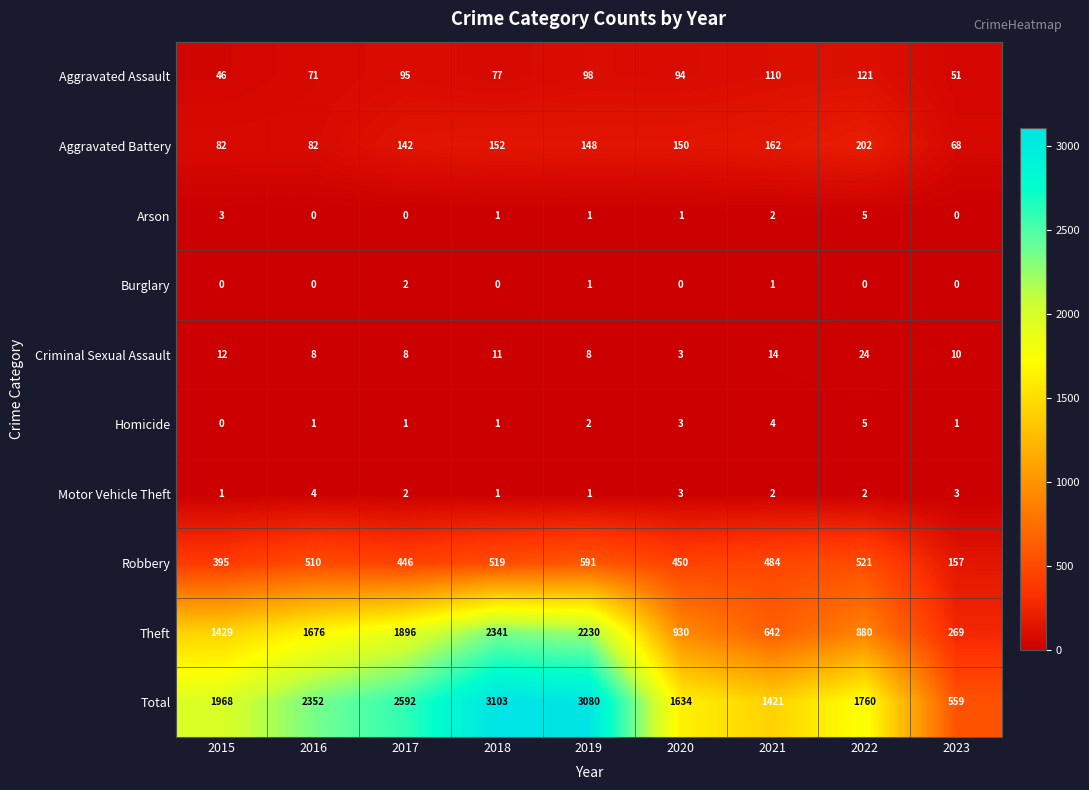

What is the difference between the maximum and minimum values in the Arson series?

5